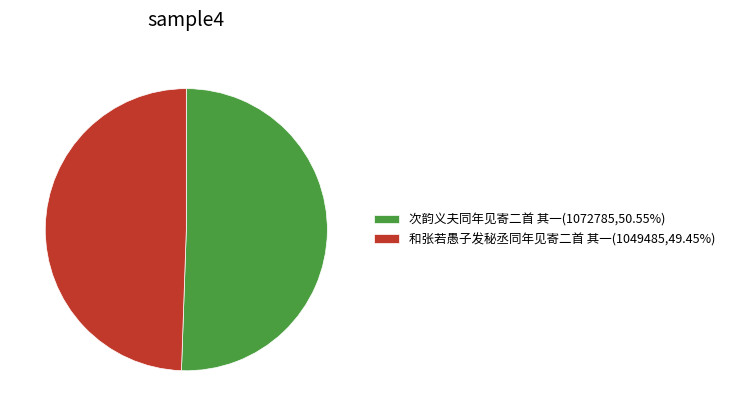

Approximately how many times larger is the value at 和张若愚子发秘丞同年见寄二首 其一(1049485,49.45%) compared to 次韵义夫同年见寄二首 其一(1072785,50.55%)?

1.0